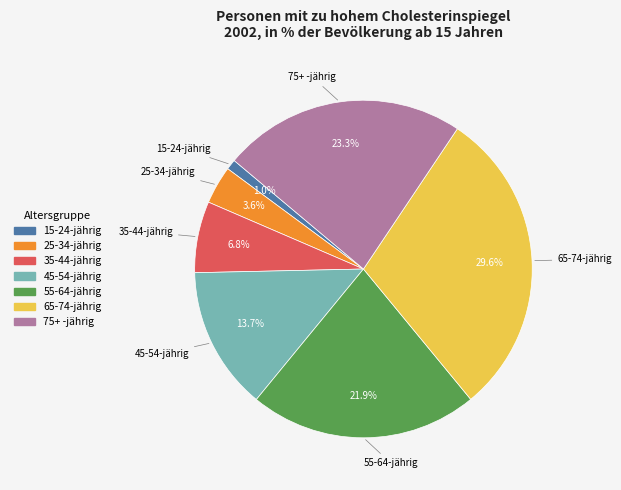

Is it true that 65-74-jährig is 30% of the pie?

True